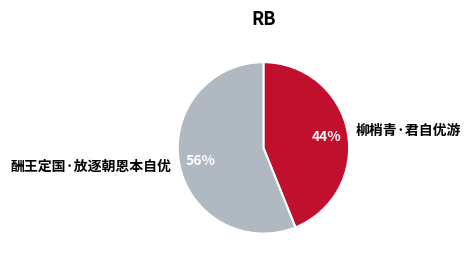

Count the number of slices in the pie.

2